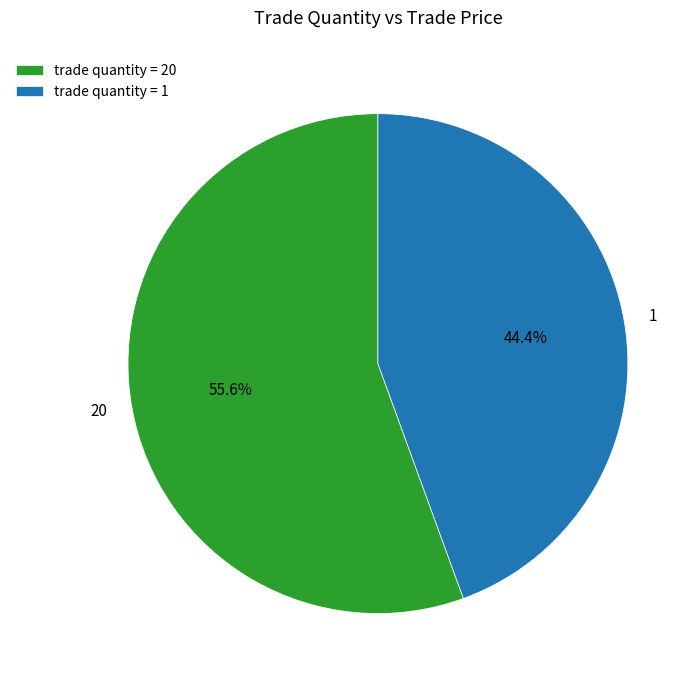

What percentage do 20 and 1 together represent?

100.0%